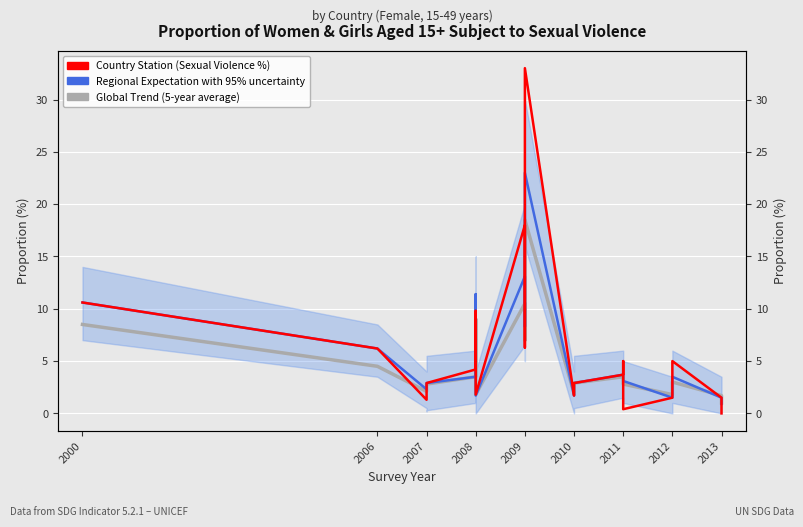

Is the value of Regional Expectation with 95% uncertainty at 2007 greater than the value of This Country Station (Sexual Violence %) at 2010?

Yes